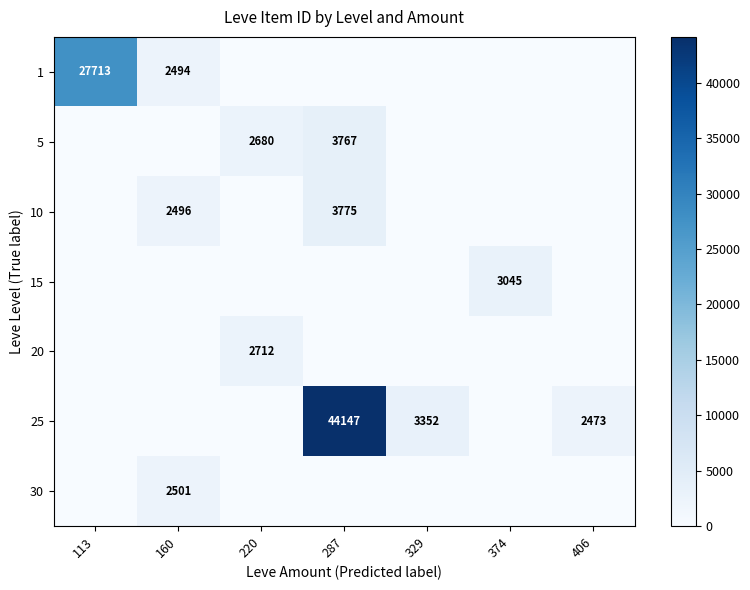

The 25 series shows 3352 at 329. True or false?

True